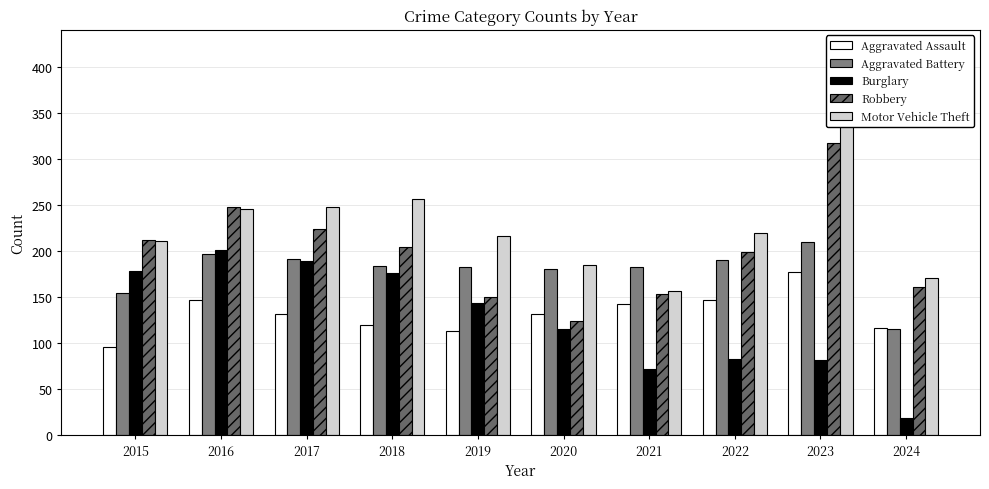

Rank the series by their maximum value, from highest to lowest.

Motor Vehicle Theft, Robbery, Aggravated Battery, Burglary, Aggravated Assault